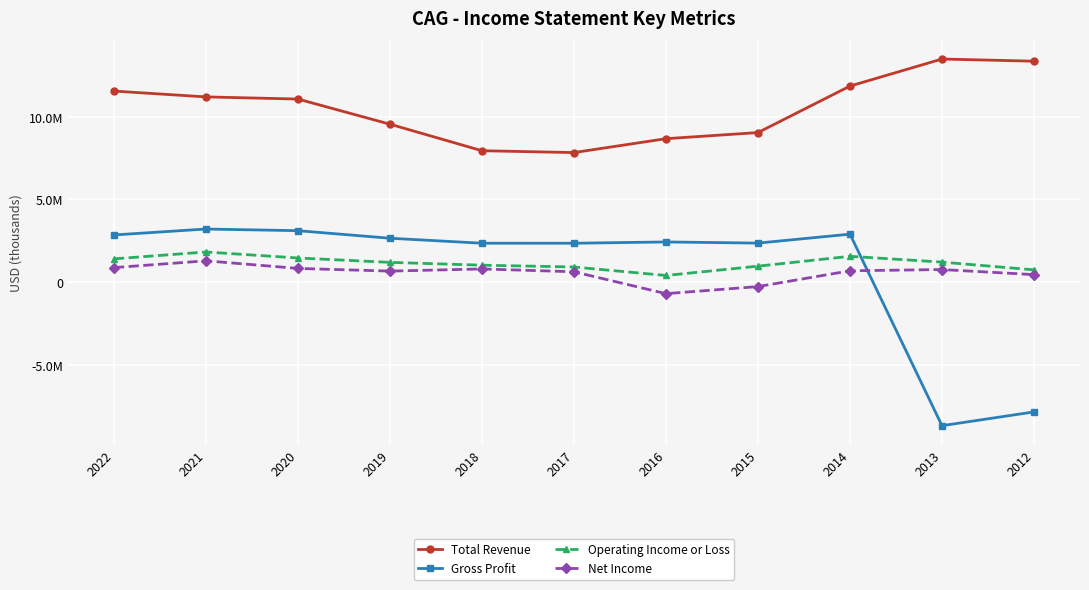

Between 2013 and 2021, which is larger?

2013